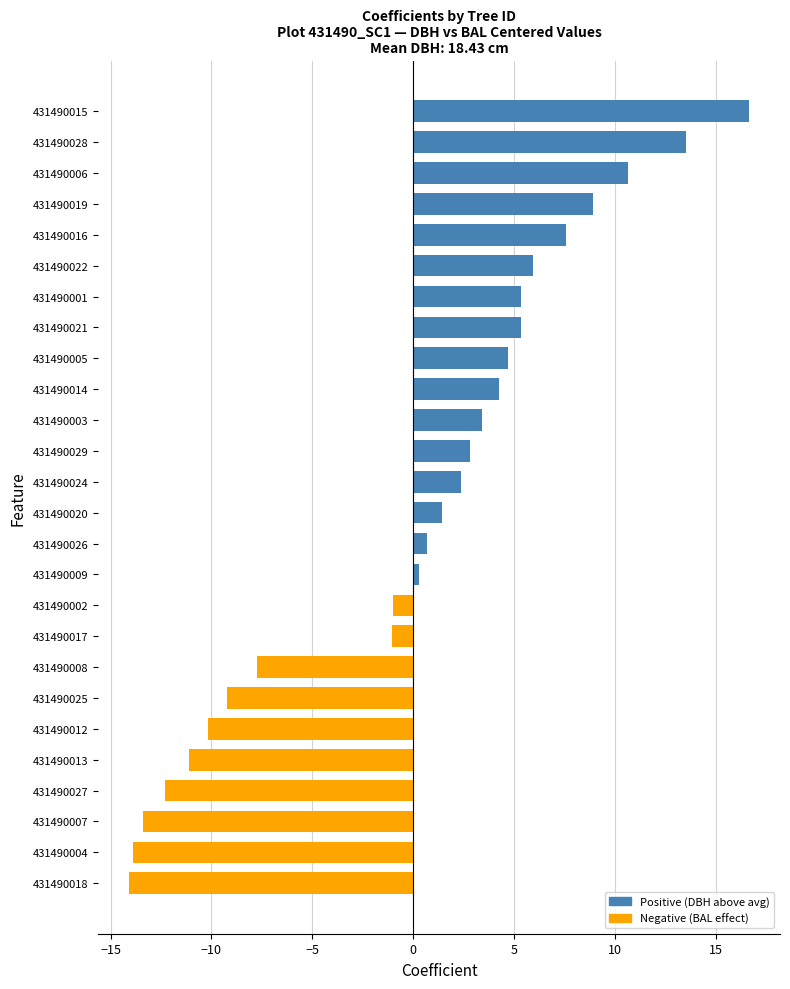

What is the smallest value displayed?

-14.1